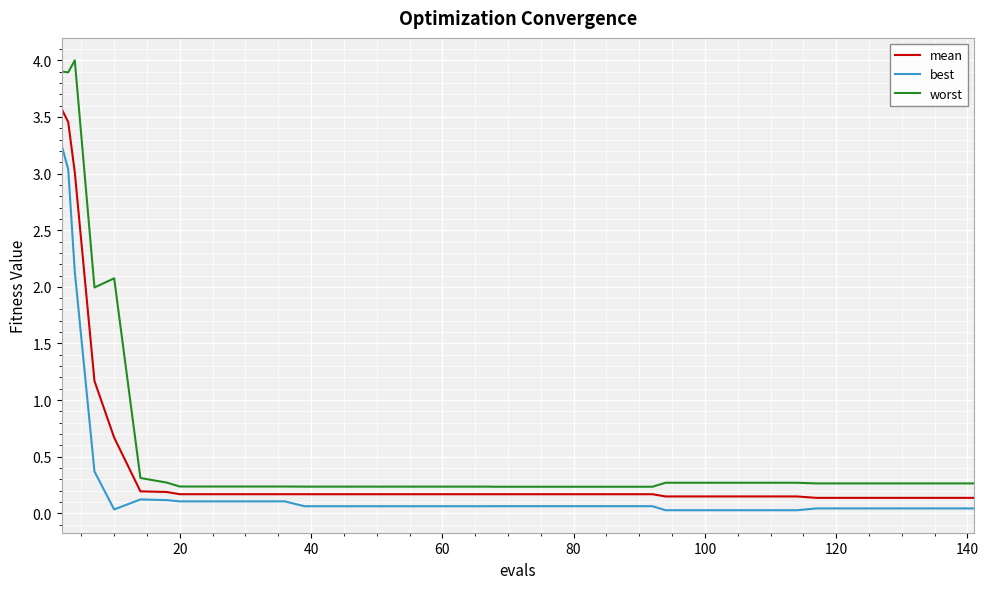

List the series in order of their overall mean, highest first.

worst, mean, best